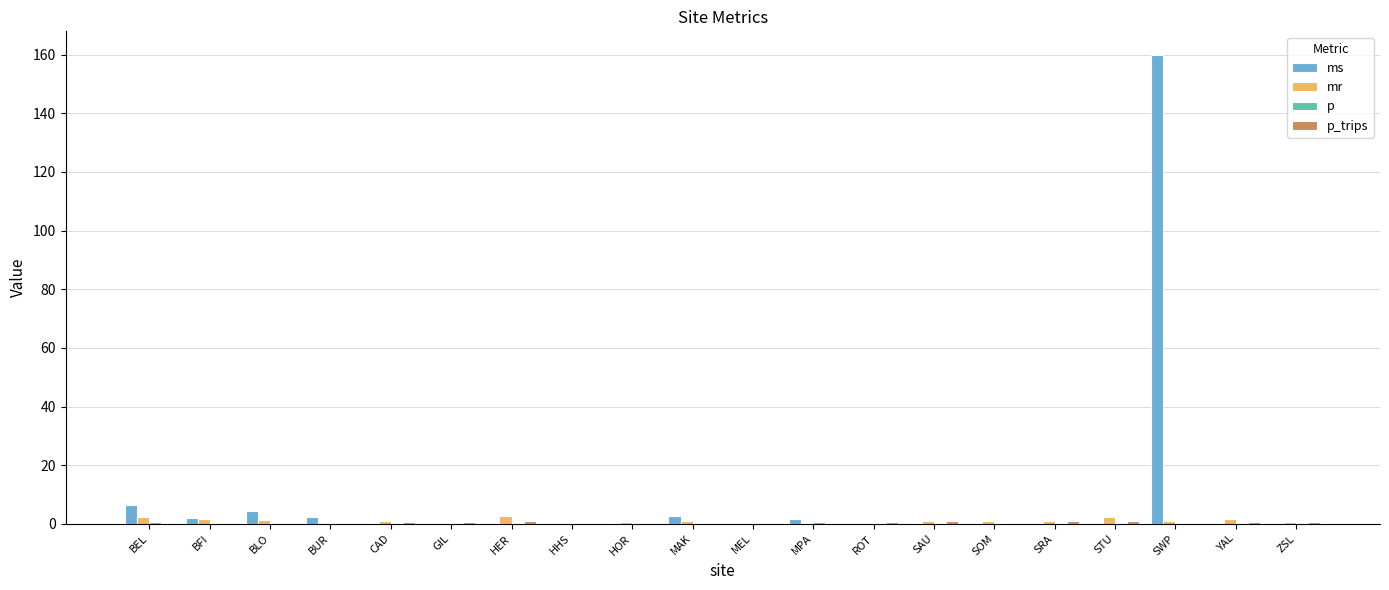

How many categories are shown in the chart?

20